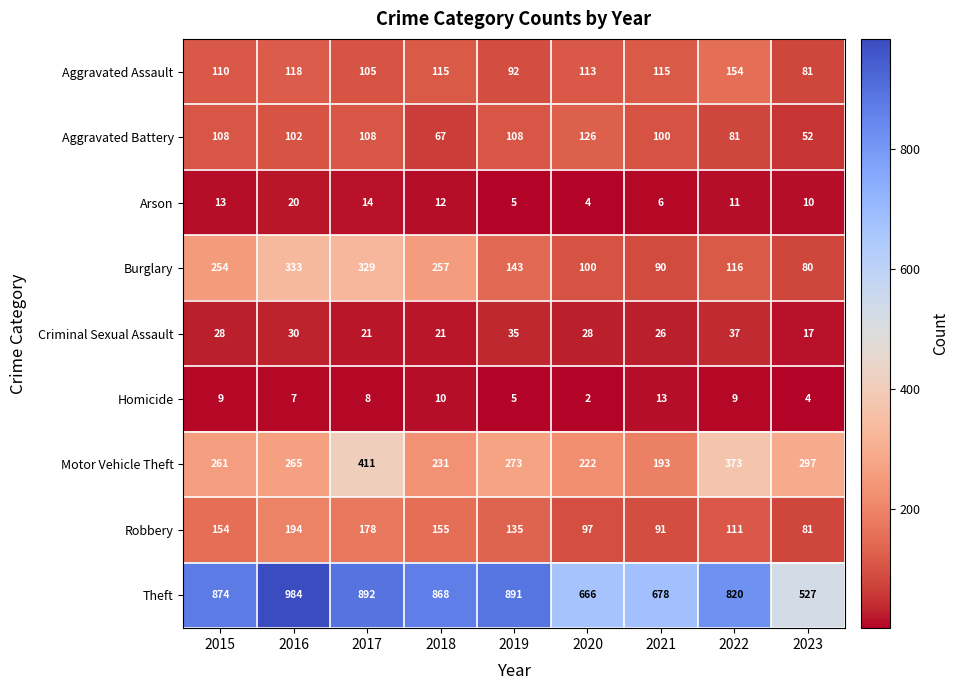

How many distinct data groups are displayed?

9